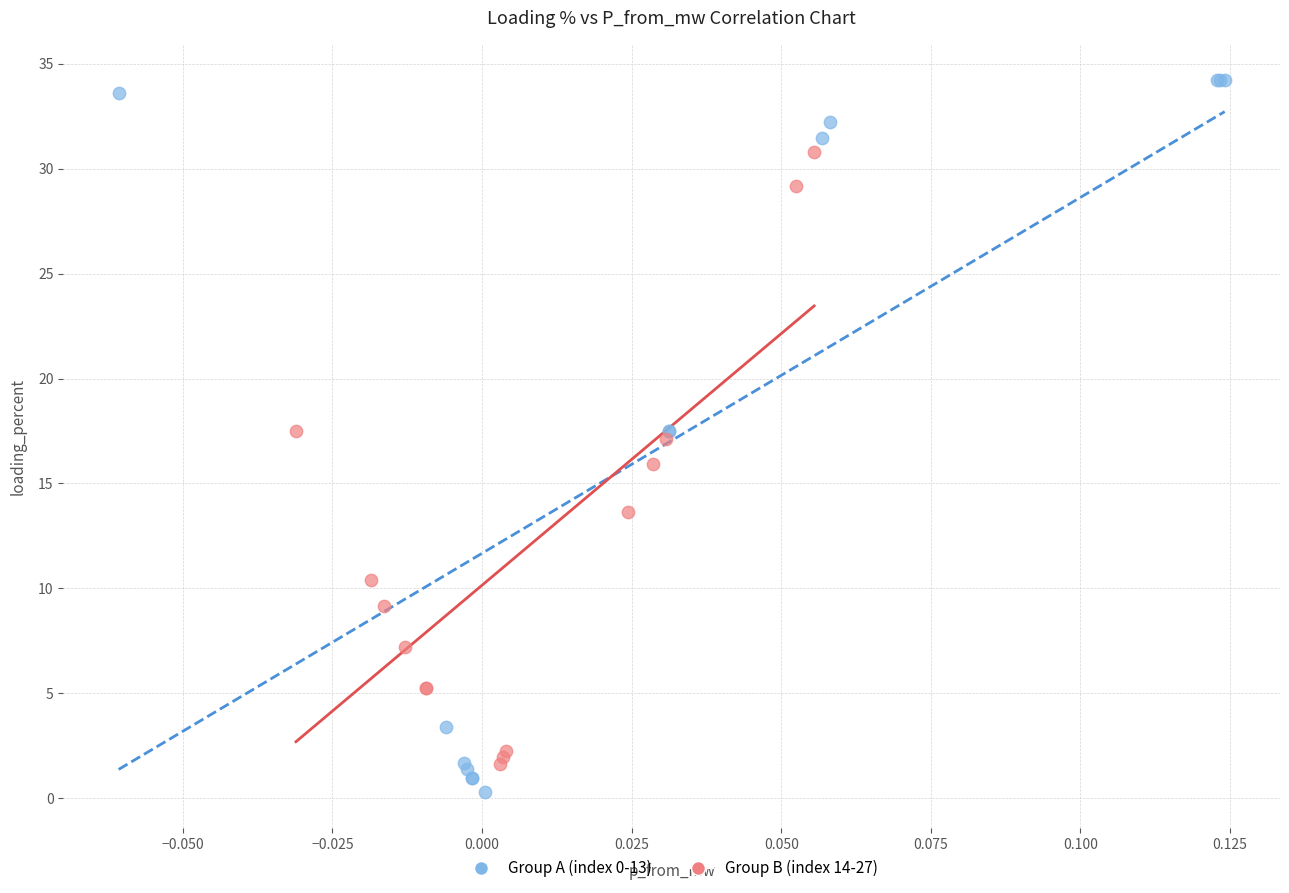

Which series contains the highest Y value?

Group A (index 0-13)